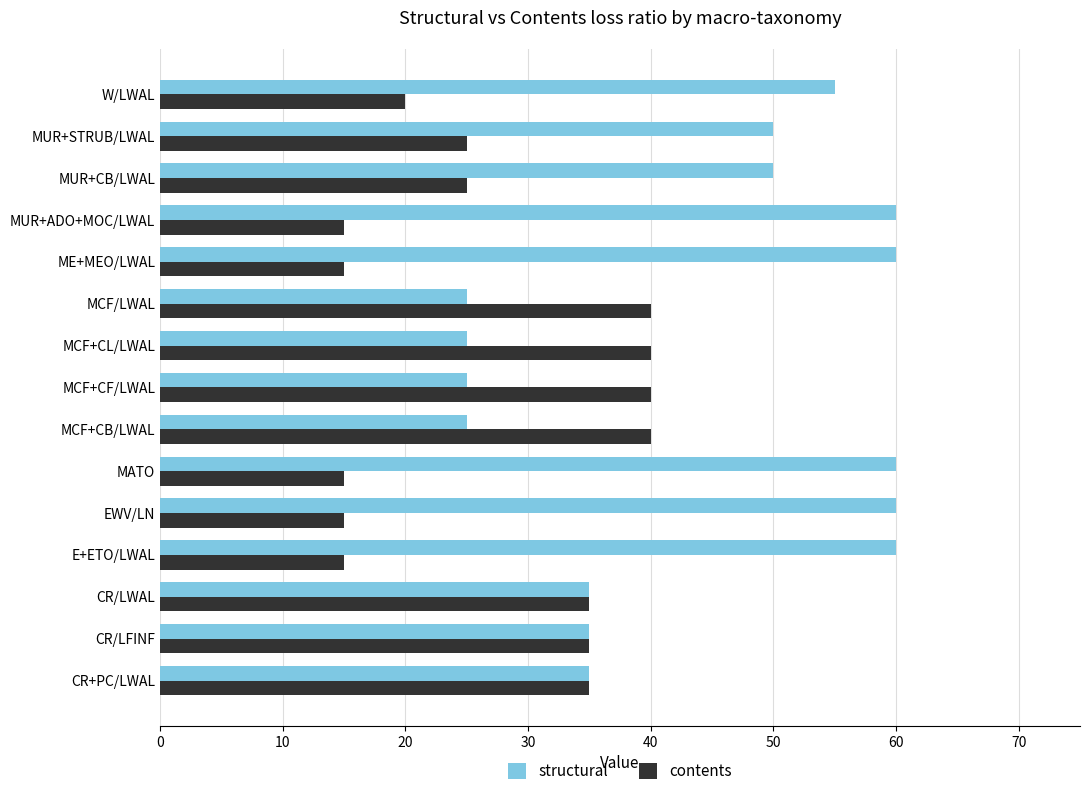

Which series has the largest range (max minus min)?

structural